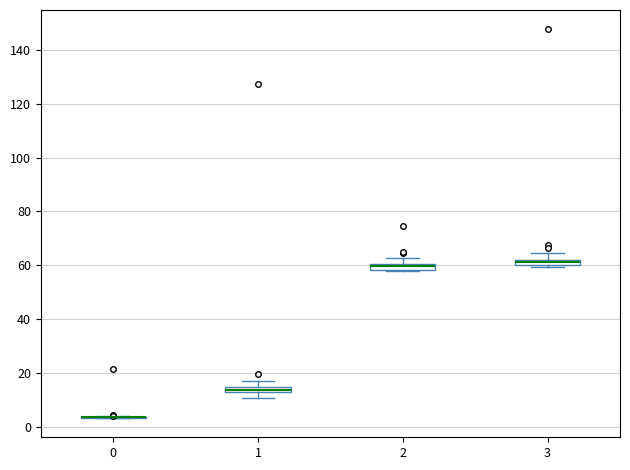

Where is the lower edge of the box at x = 2 on the y-axis? The values are not printed on the chart, so give them approximately, as read against the axis.

58